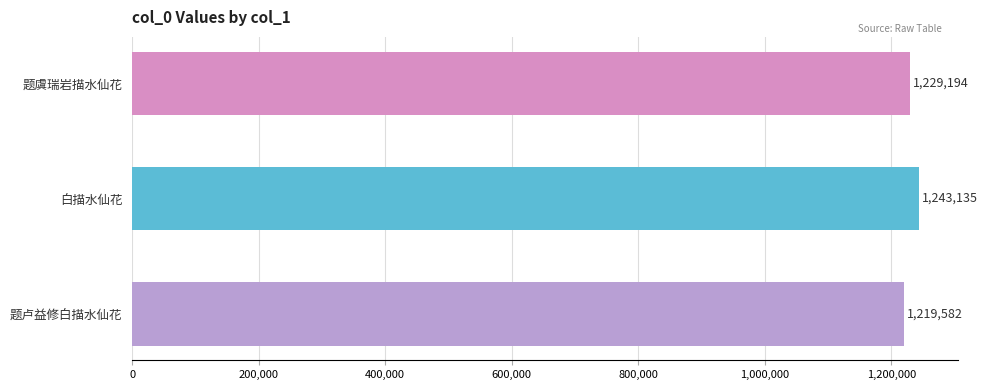

Count the values in the range 1219582 to 1243135.

3